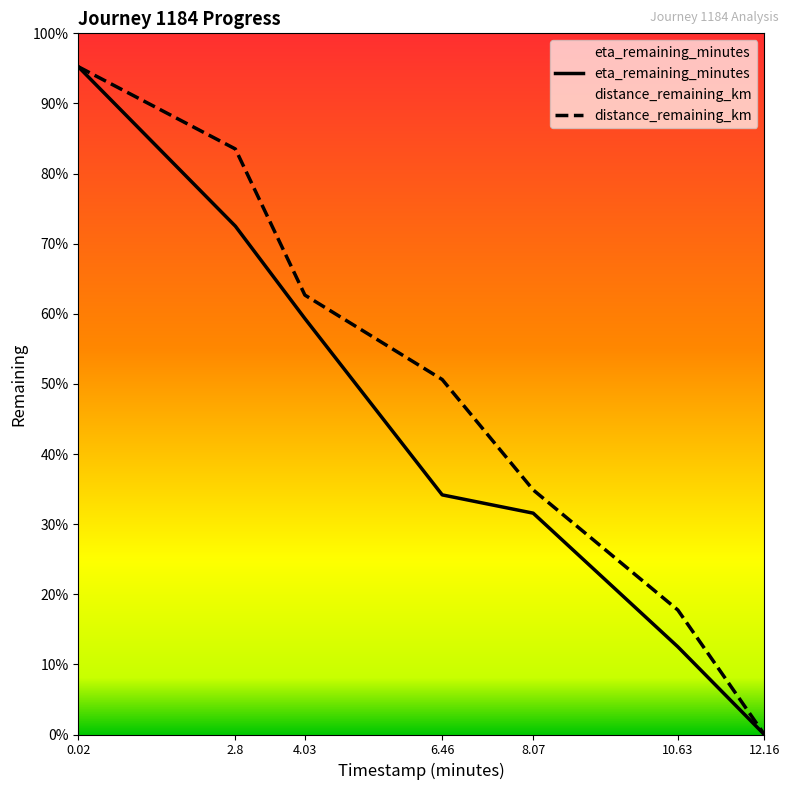

True or false: distance_remaining_km and eta_remaining_minutes cross at least once.

False